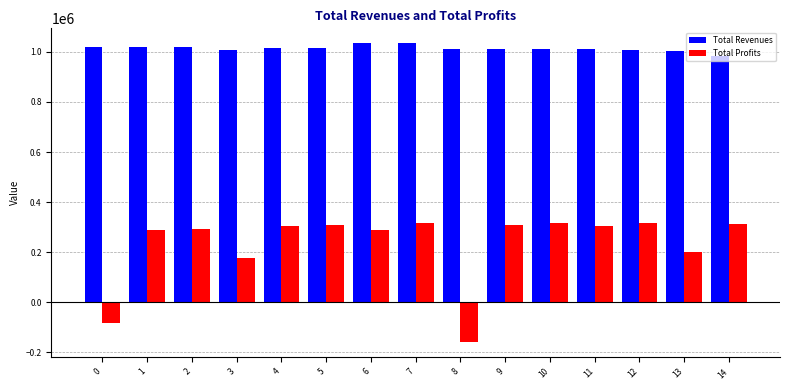

What are all the series names shown in the legend?

Total Revenues, Total Profits